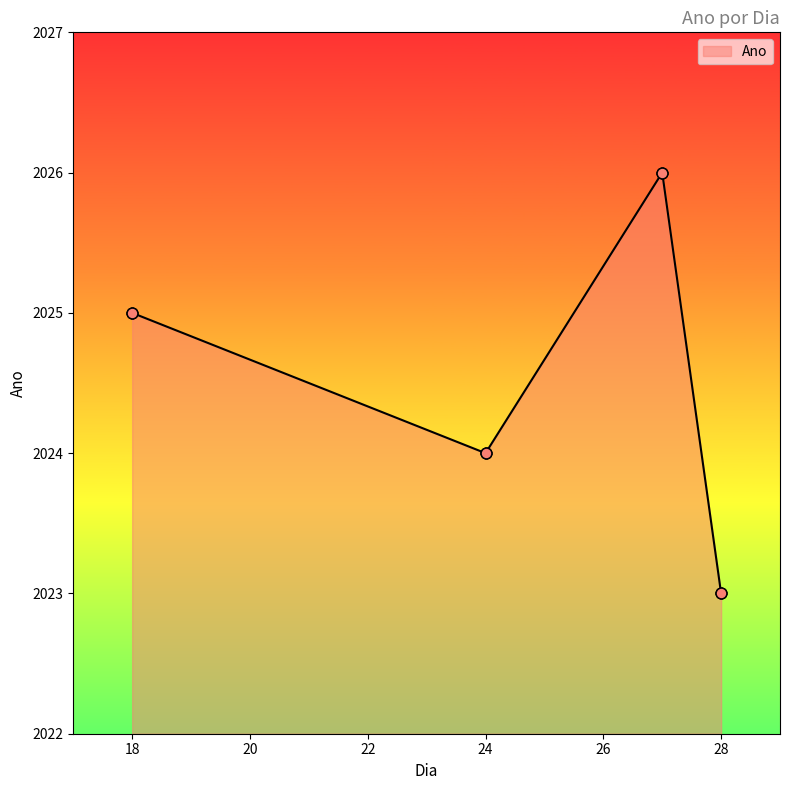

Approximately how many times larger is the value at 27 compared to 27?

1.0